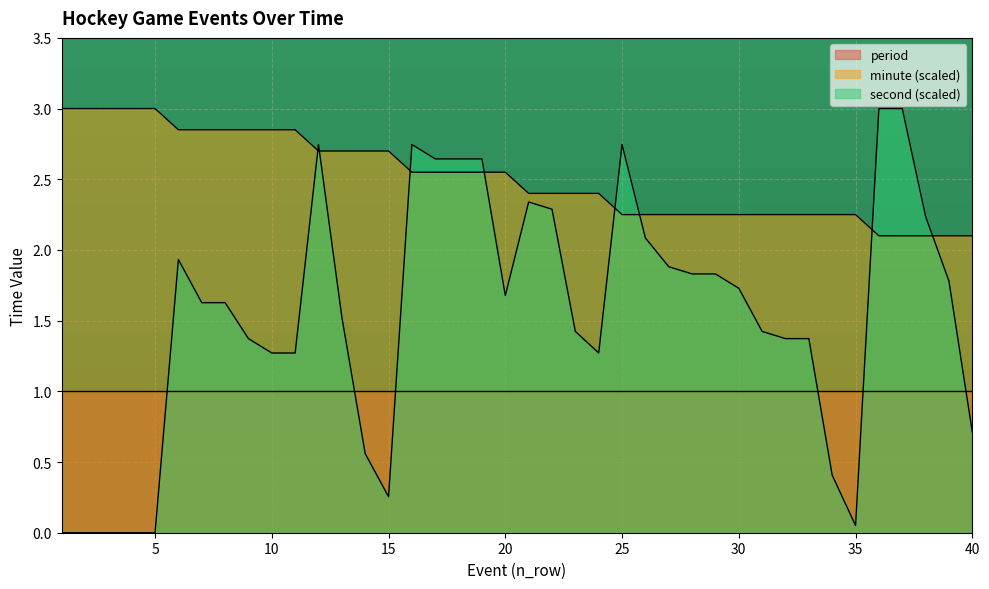

The value of second at 13 is 1.5. True or false?

True